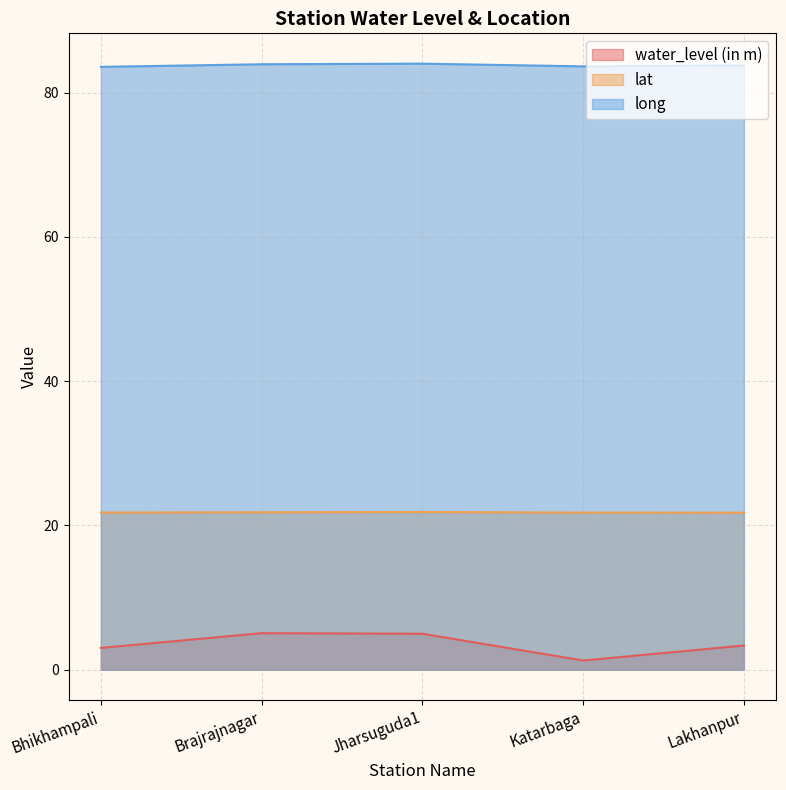

What is the greatest value displayed?

84.0